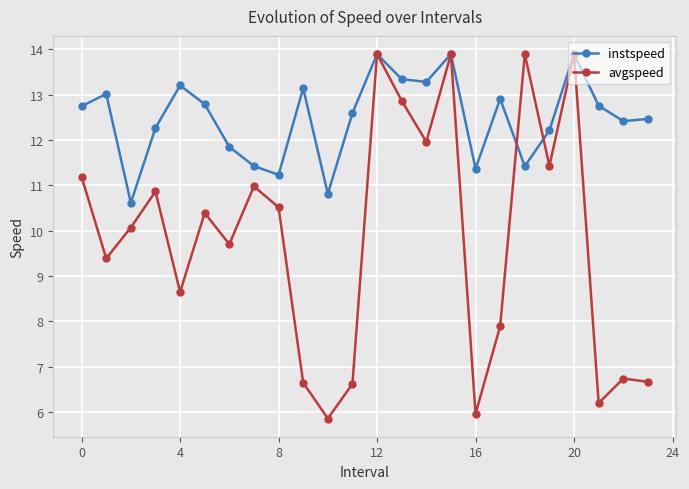

What is the value of the instspeed point at the 16th from the left?

13.9